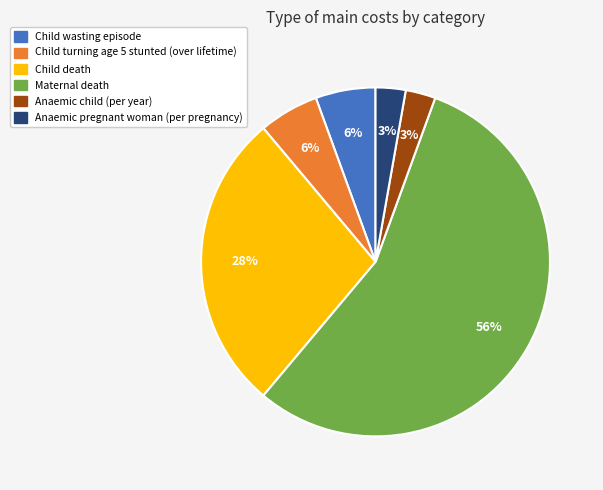

How many segments does this pie chart have?

6